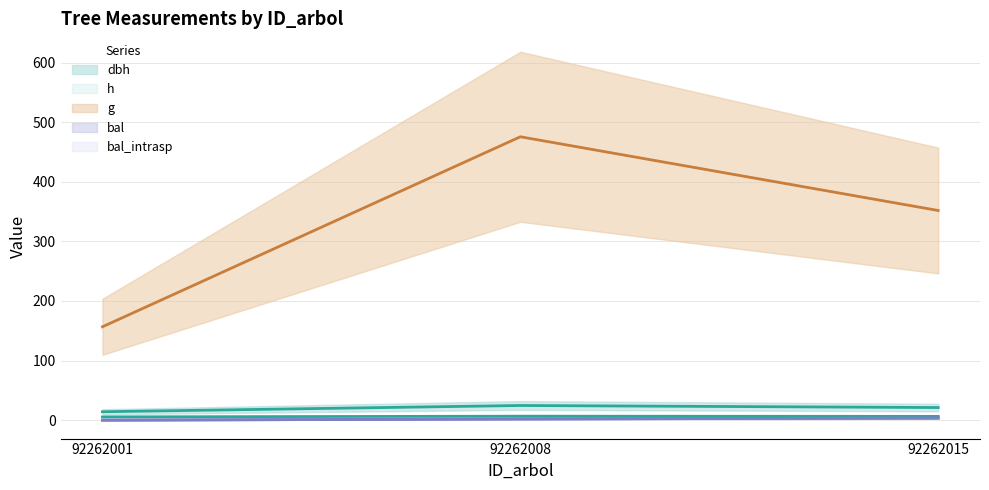

Is this an area chart (filled region under the line)?

No